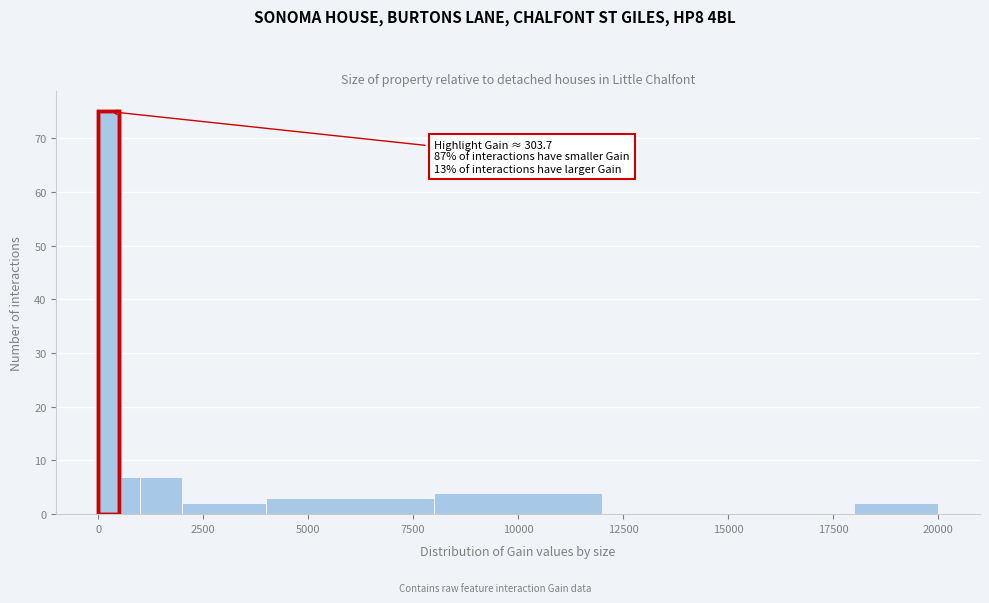

Read against the x-axis, roughly where is the centre of the tallest bar?

500